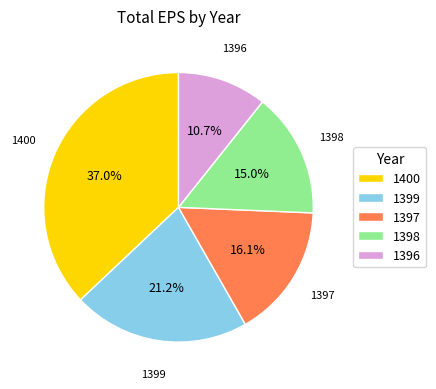

To the nearest percent, what percentage of the pie is 1399?

21%